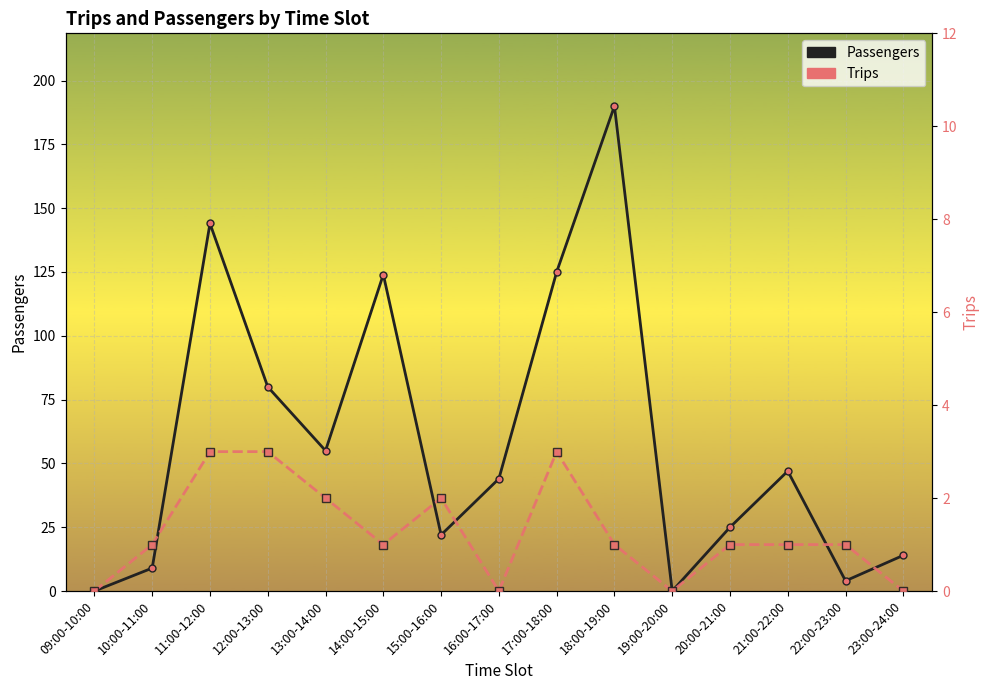

What is the difference between the maximum and second lowest values in the Passengers series?

190